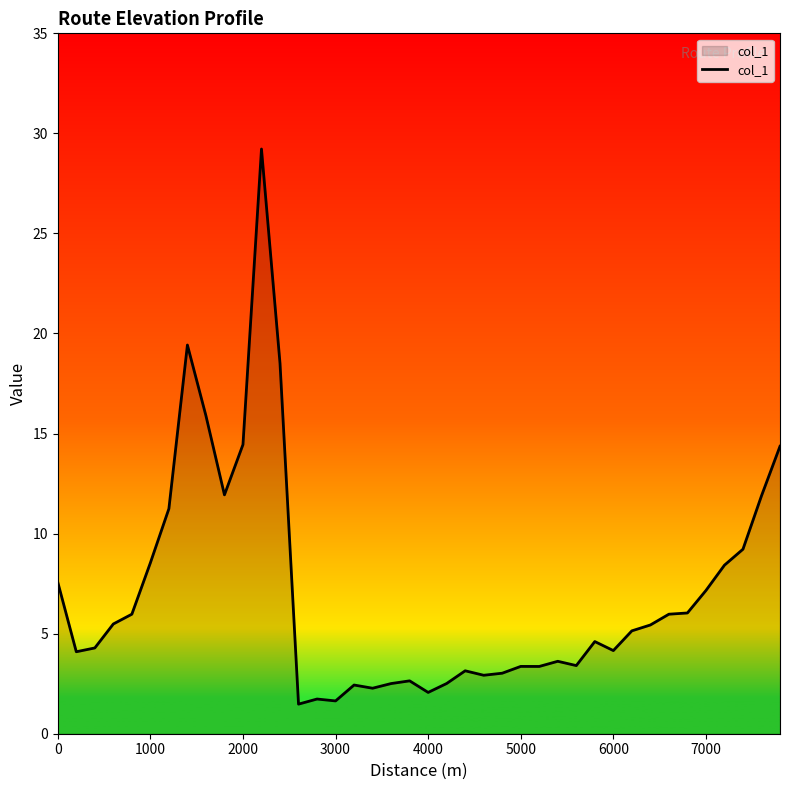

What is the average value?

7.0